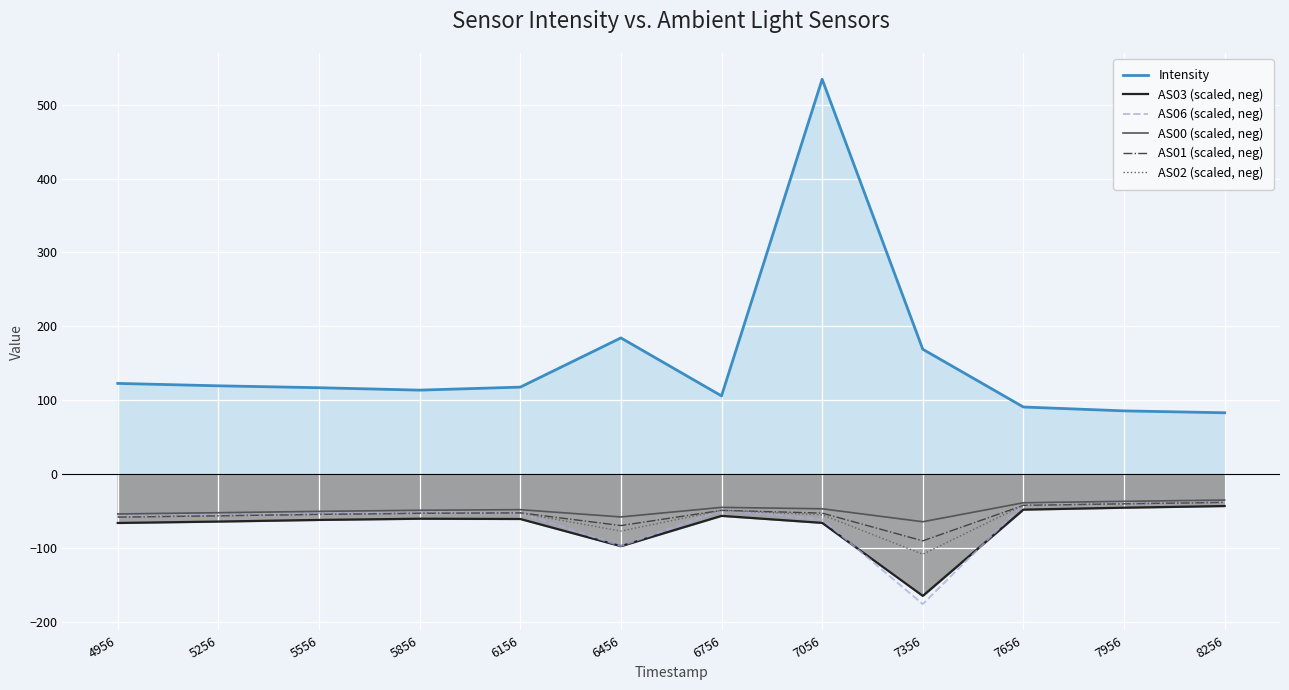

List the series in order of their peak value, highest first.

Intensity, AS00 (scaled, neg), AS06 (scaled, neg), AS02 (scaled, neg), AS01 (scaled, neg), AS03 (scaled, neg)